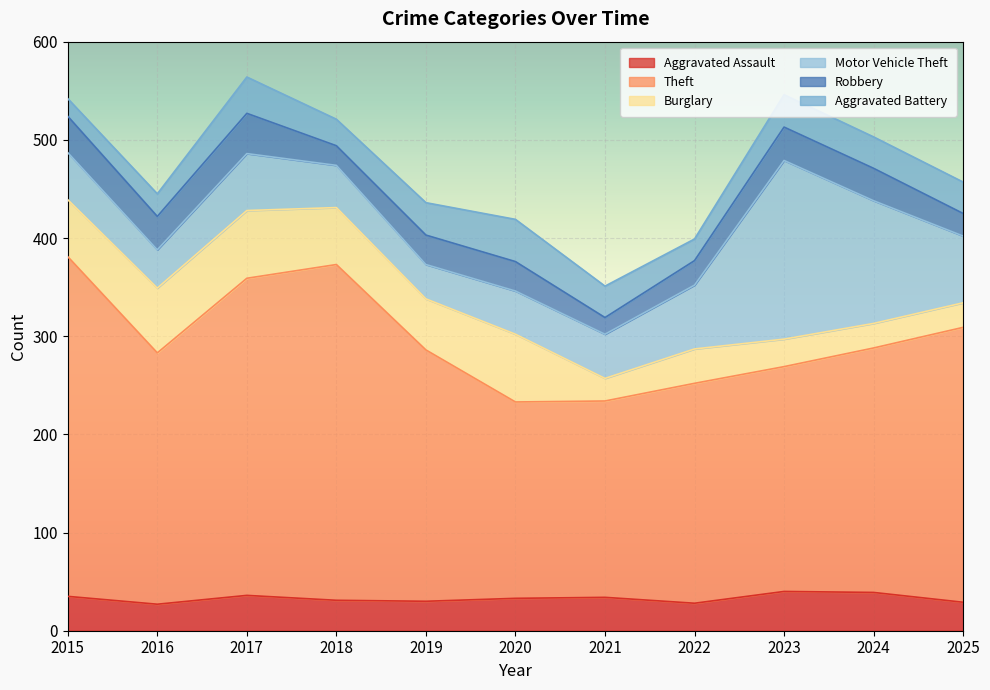

Reading left to right, extract all data points from this chart.

Aggravated Assault: 2015=35	2016=27	2017=36	2018=31	2019=30	2020=33	2021=34	2022=28	2023=40	2024=39	2025=29
Theft: 2015=346	2016=256	2017=323	2018=342	2019=256	2020=200	2021=200	2022=224	2023=229	2024=249	2025=280
Burglary: 2015=58	2016=66	2017=69	2018=58	2019=52	2020=69	2021=23	2022=35	2023=28	2024=25	2025=25
Motor Vehicle Theft: 2015=48	2016=39	2017=58	2018=43	2019=35	2020=44	2021=45	2022=65	2023=182	2024=125	2025=68
Robbery: 2015=37	2016=34	2017=41	2018=20	2019=30	2020=30	2021=17	2022=25	2023=34	2024=33	2025=23
Aggravated Battery: 2015=18	2016=23	2017=37	2018=27	2019=33	2020=43	2021=32	2022=22	2023=33	2024=32	2025=32